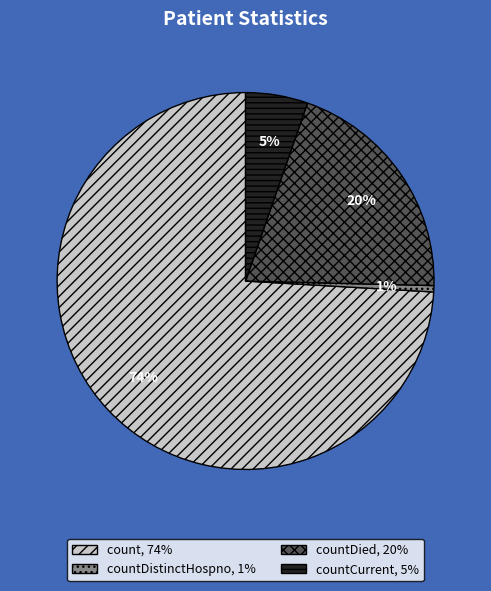

Is there a majority slice in this chart?

Yes